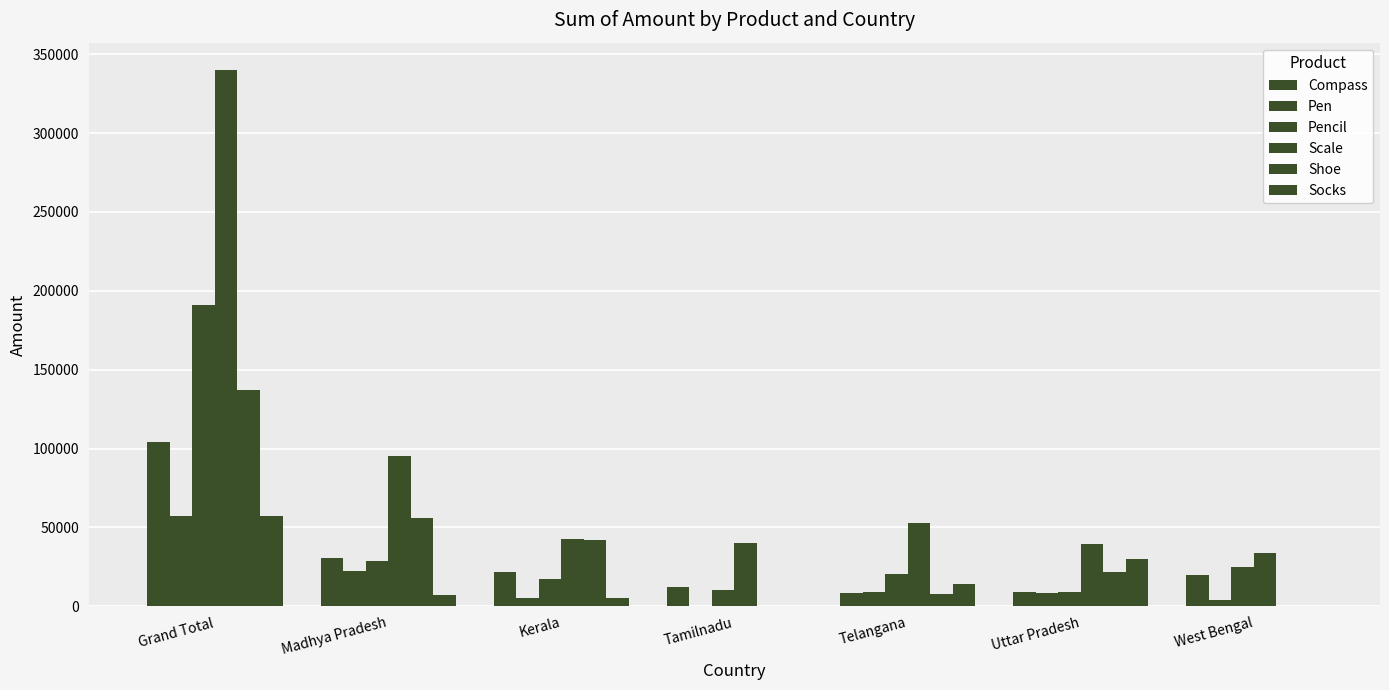

Is the value of Compass at Kerala greater than the value of Pen at Kerala?

Yes